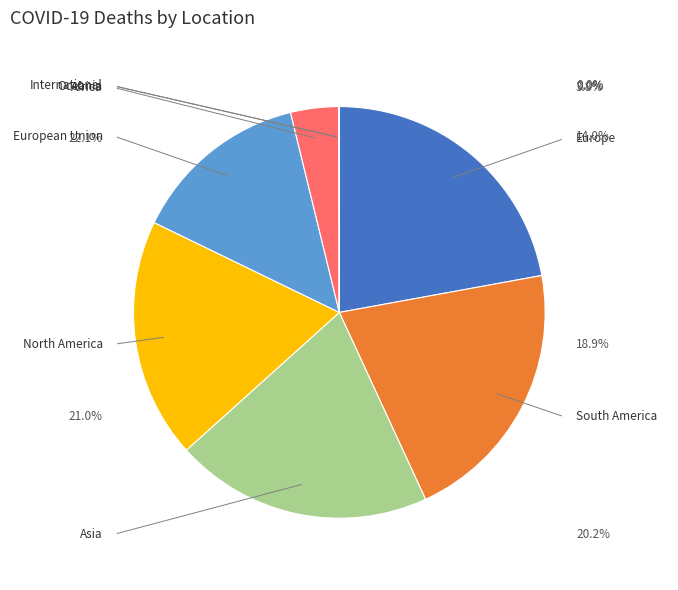

To the nearest percent, what portion does Asia represent?

20%